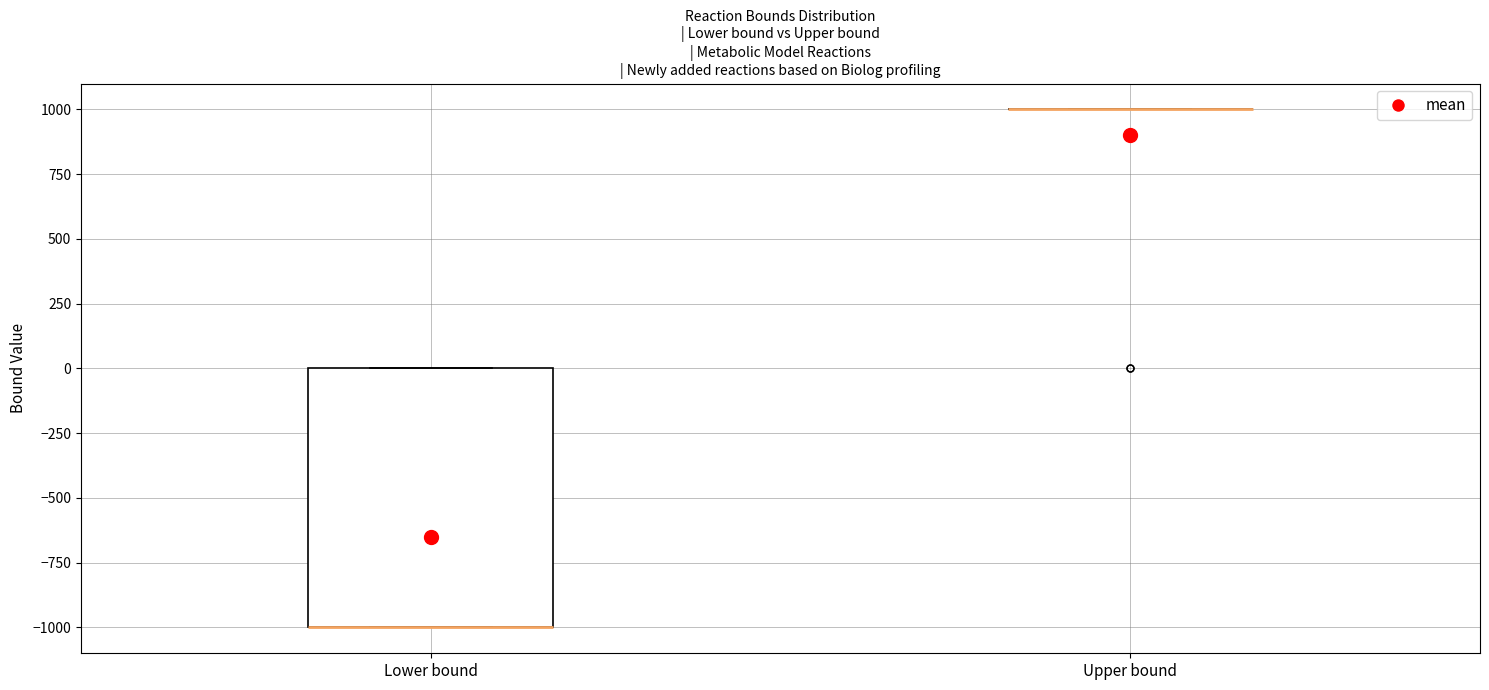

Reading left to right, transcribe this box plot: for each box, give where its median line is, the range the box spans, and where its two whiskers end, as read against the y-axis. The values are not printed on the chart, so give them approximately, as read against the axis.

Lower bound: median -1000 (drawn on the box's lower edge), box -1000 to 0, whiskers -1000 to 0
Upper bound: box collapsed to a line at 1000, whiskers 1000 to 1000